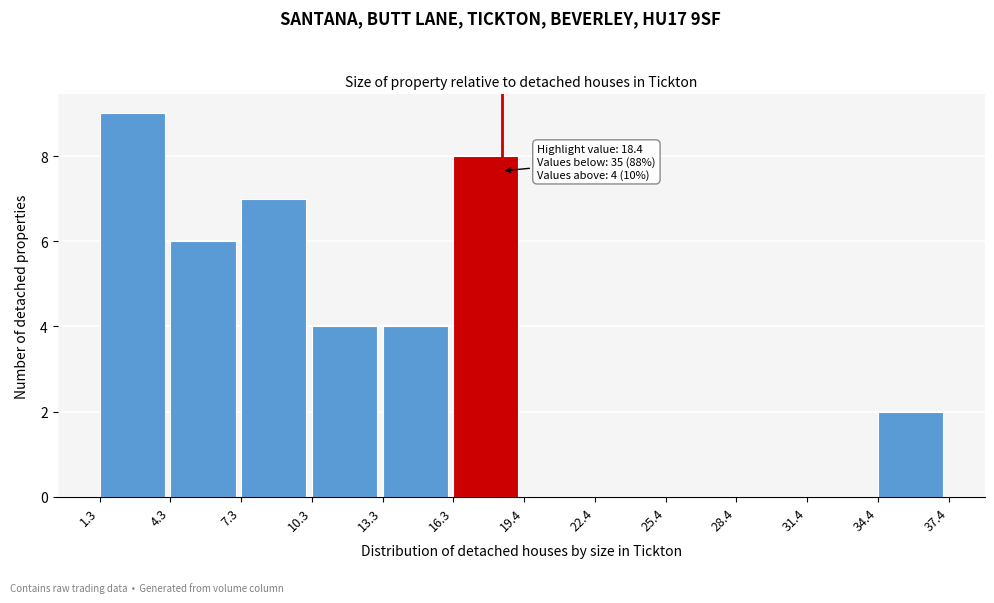

Over which range of the x-axis is the bar tallest?

1.3 to 4.3